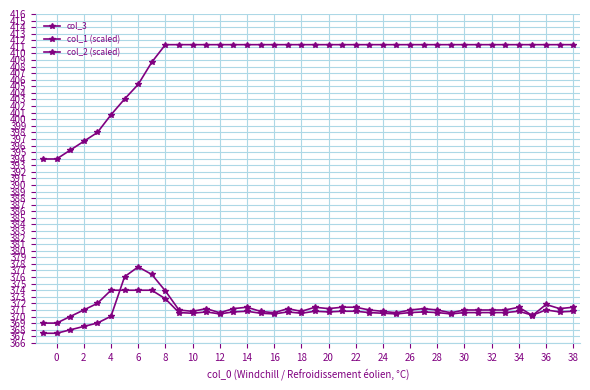

Where is the first local maximum for col_1 (scaled)?

6